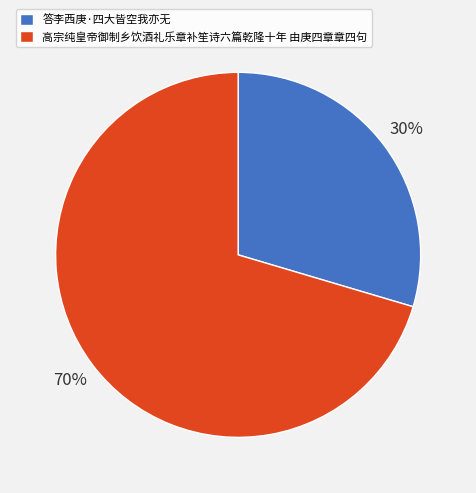

To the nearest percent, what is the average slice percentage?

50%